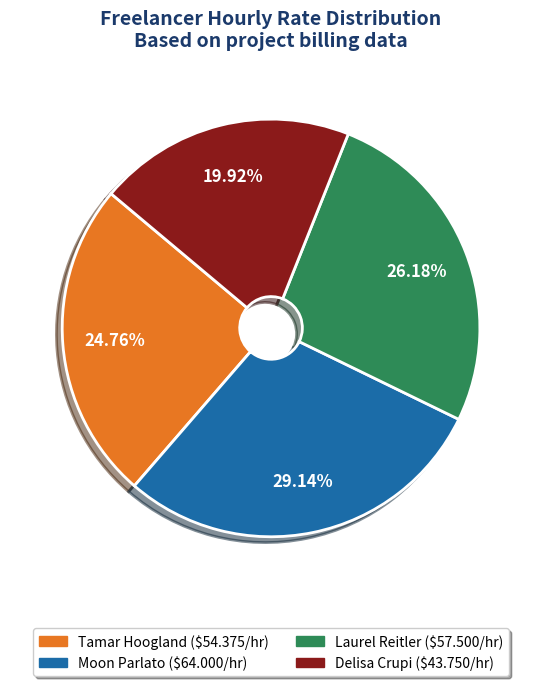

Approximately how many times larger is the value at Laurel Reitler compared to Delisa Crupi?

1.3